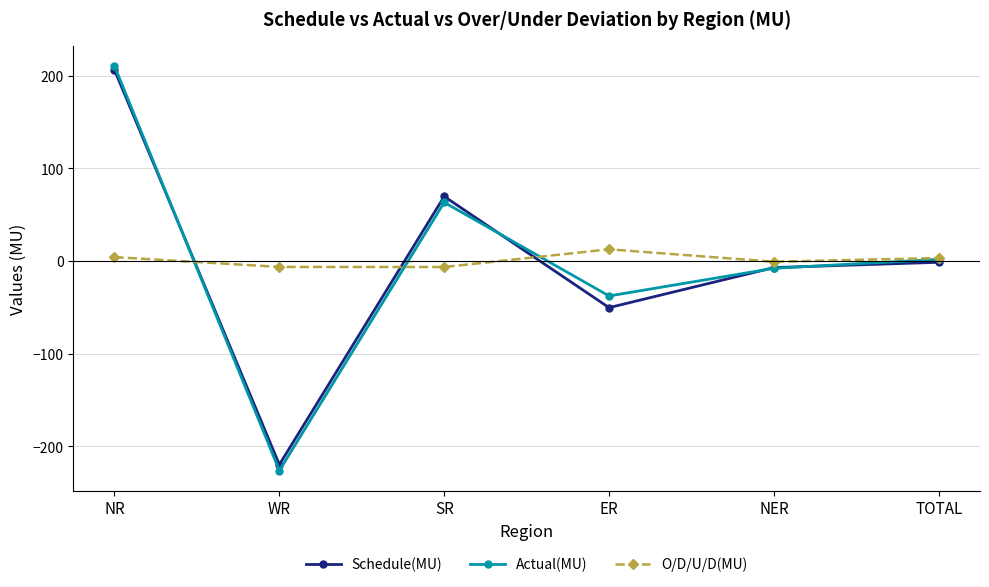

How many data points in O/D/U/D(MU) are less than 3?

3